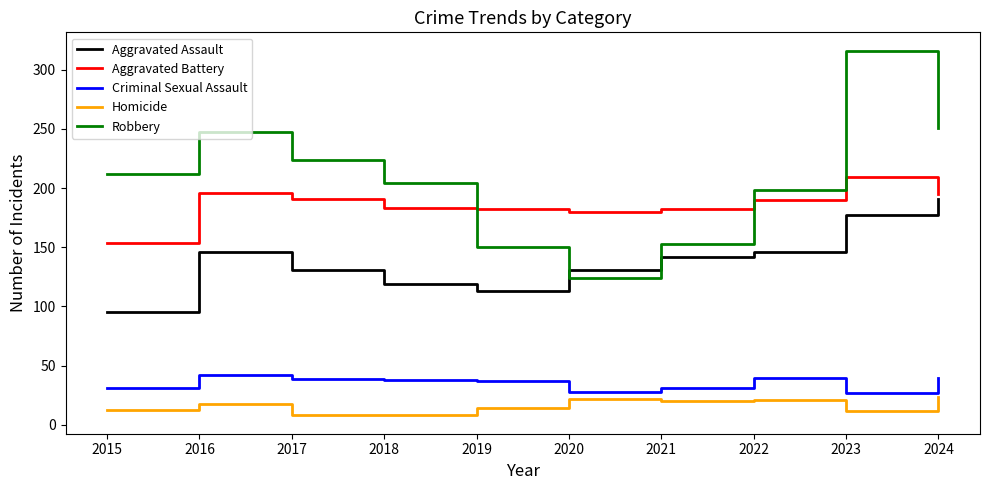

What is the sum of the Aggravated Battery values at 2022 and 2024?

385